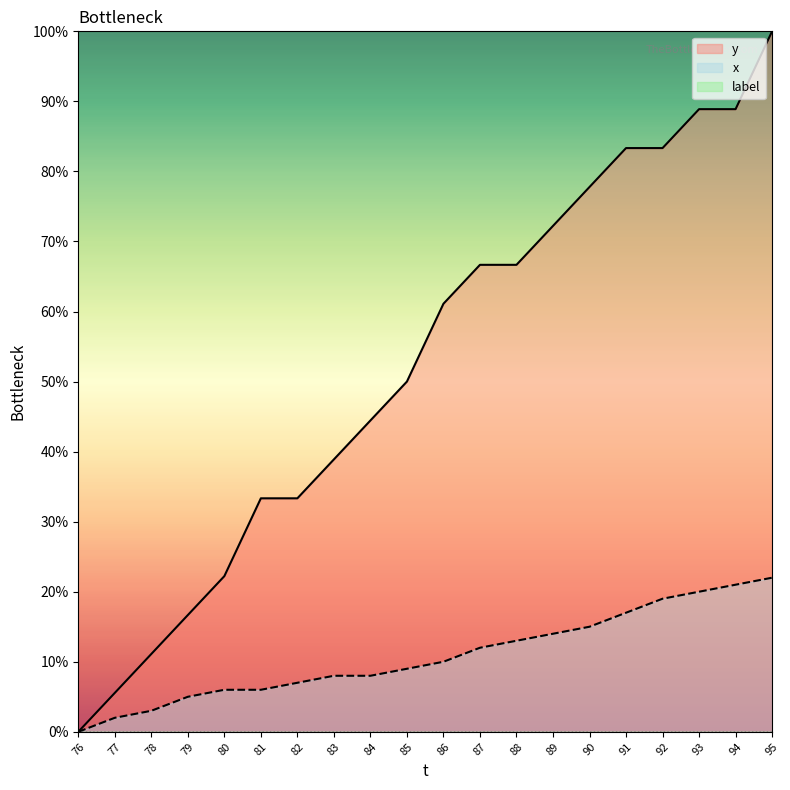

Which series has the widest spread of values?

y